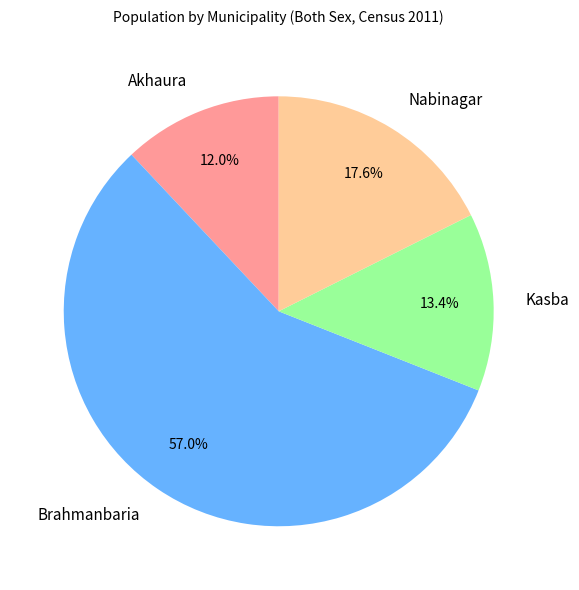

What percentage is the Kasba slice, to the nearest percent?

13%